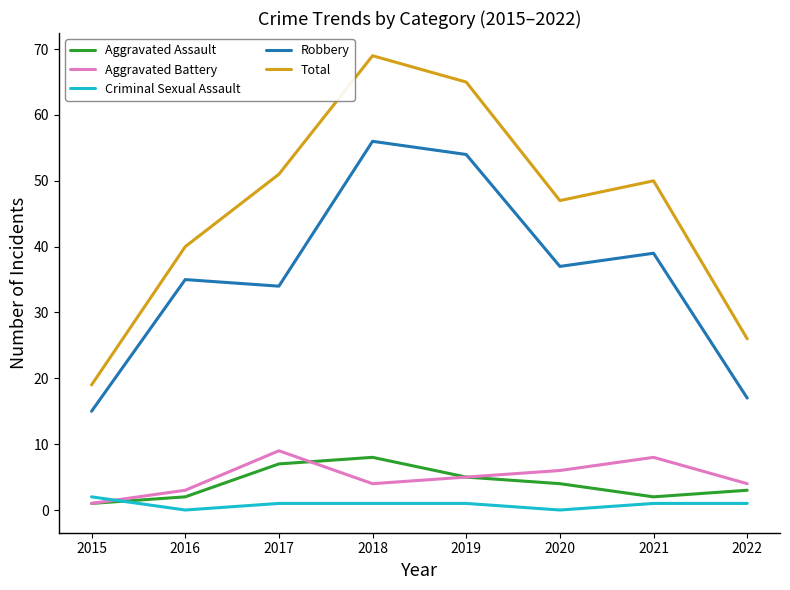

Which series has the widest spread of values?

Total